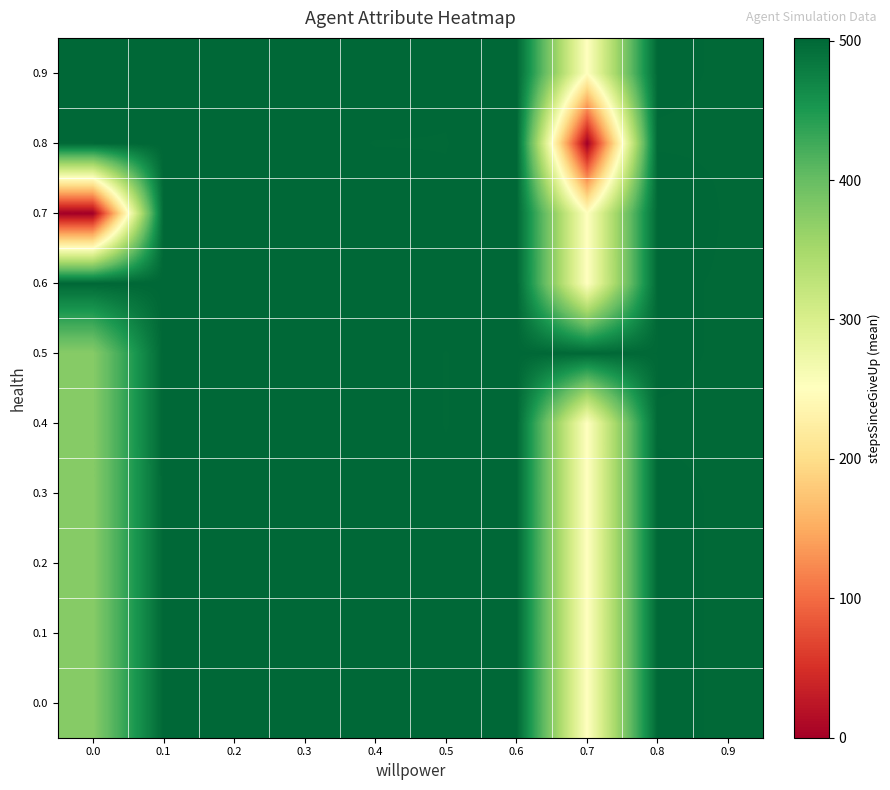

Which series has the largest range (max minus min)?

0.7